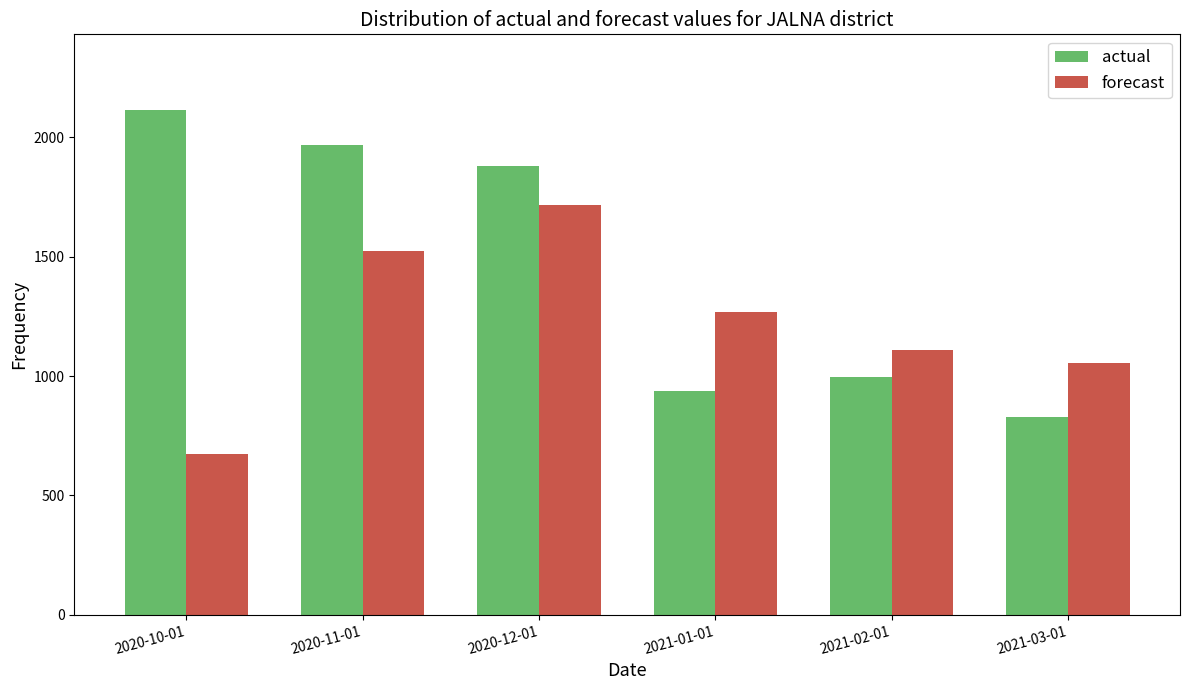

Where is actual nearest to the value 1472?

2020-12-01